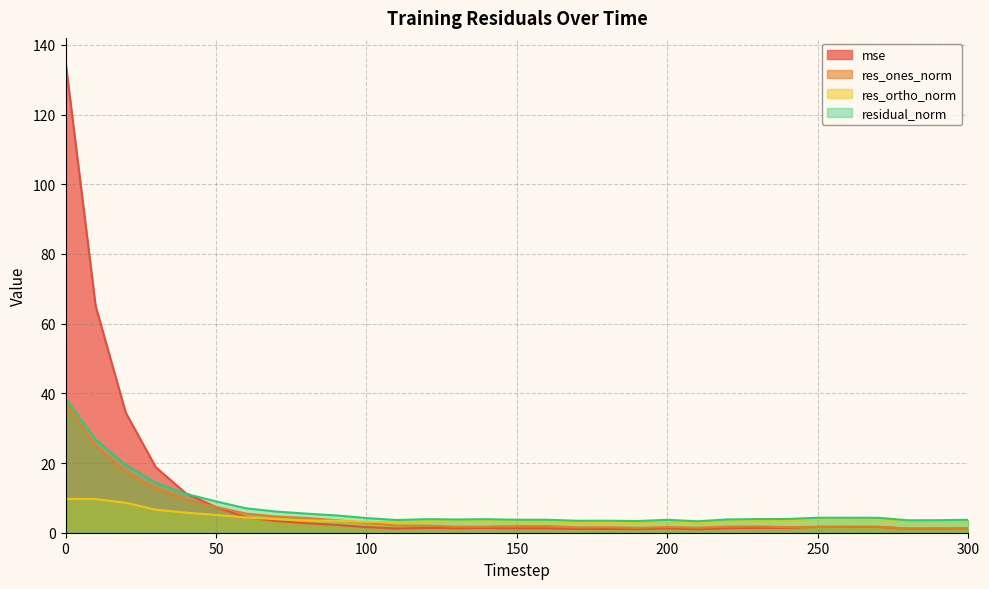

Which series has the widest spread of values?

mse